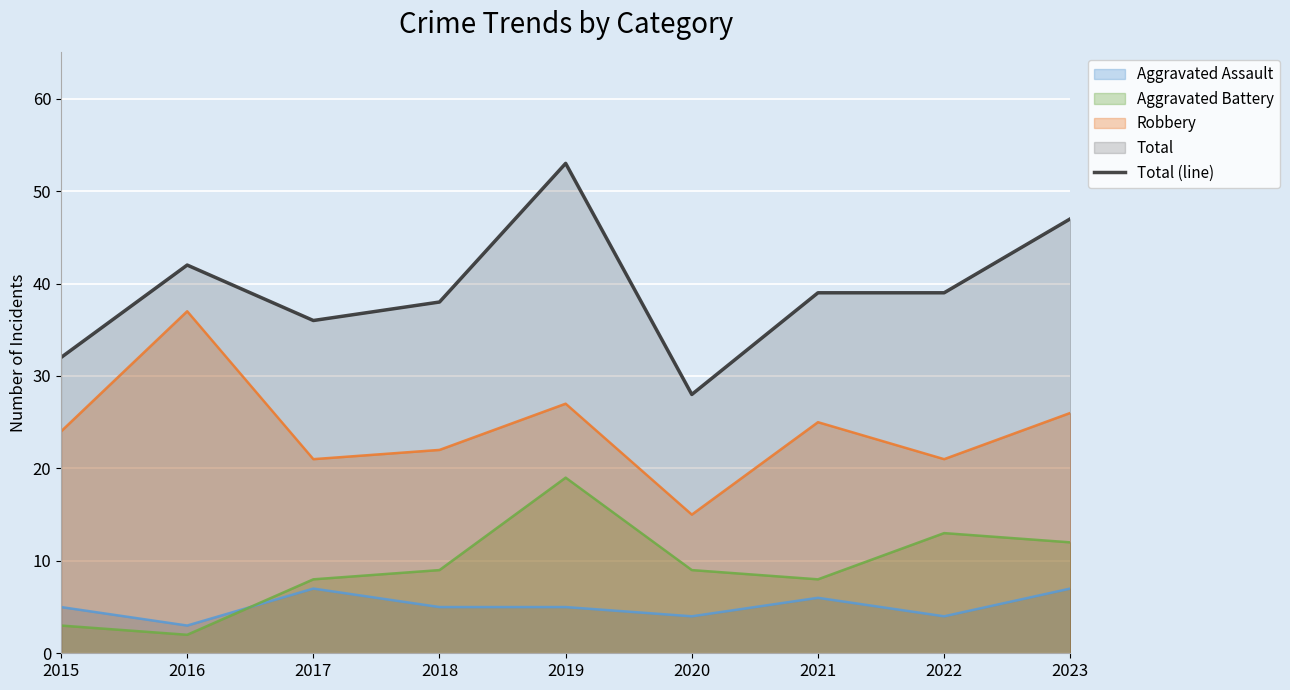

Rank the categories by value from highest to lowest.

2019, 2023, 2016, 2021, 2022, 2018, 2017, 2015, 2020